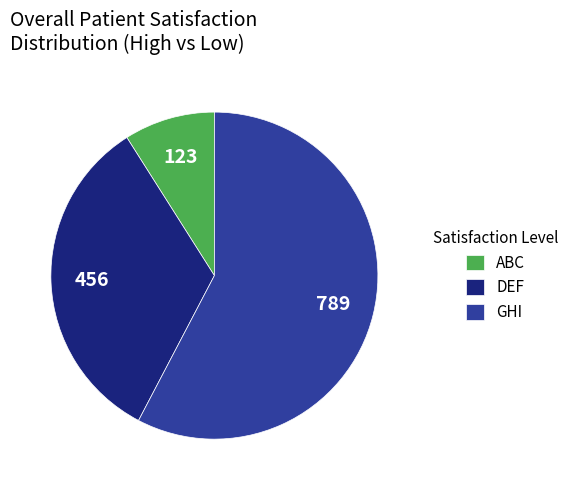

True or false: GHI accounts for 44% of the total.

False